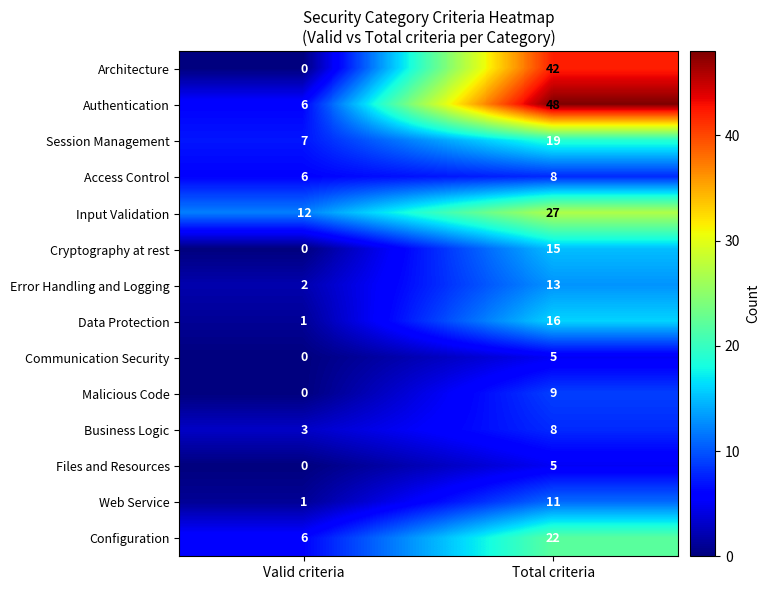

Reading left to right, list all the values displayed in this chart.

Architecture: Valid criteria=0	Total criteria=42
Authentication: Valid criteria=6	Total criteria=48
Session Management: Valid criteria=7	Total criteria=19
Access Control: Valid criteria=6	Total criteria=8
Input Validation: Valid criteria=12	Total criteria=27
Cryptography at rest: Valid criteria=0	Total criteria=15
Error Handling and Logging: Valid criteria=2	Total criteria=13
Data Protection: Valid criteria=1	Total criteria=16
Communication Security: Valid criteria=0	Total criteria=5
Malicious Code: Valid criteria=0	Total criteria=9
Business Logic: Valid criteria=3	Total criteria=8
Files and Resources: Valid criteria=0	Total criteria=5
Web Service: Valid criteria=1	Total criteria=11
Configuration: Valid criteria=6	Total criteria=22